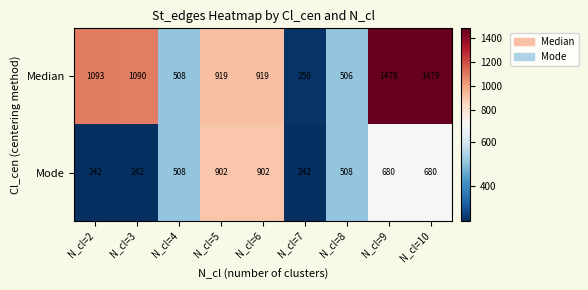

True or false: Median has a value of 1093 at N_cl=2.

True